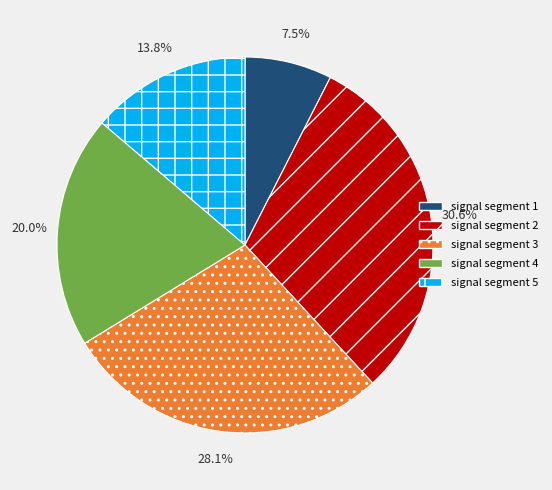

How much of the chart is everything except signal segment 1?

92.5%